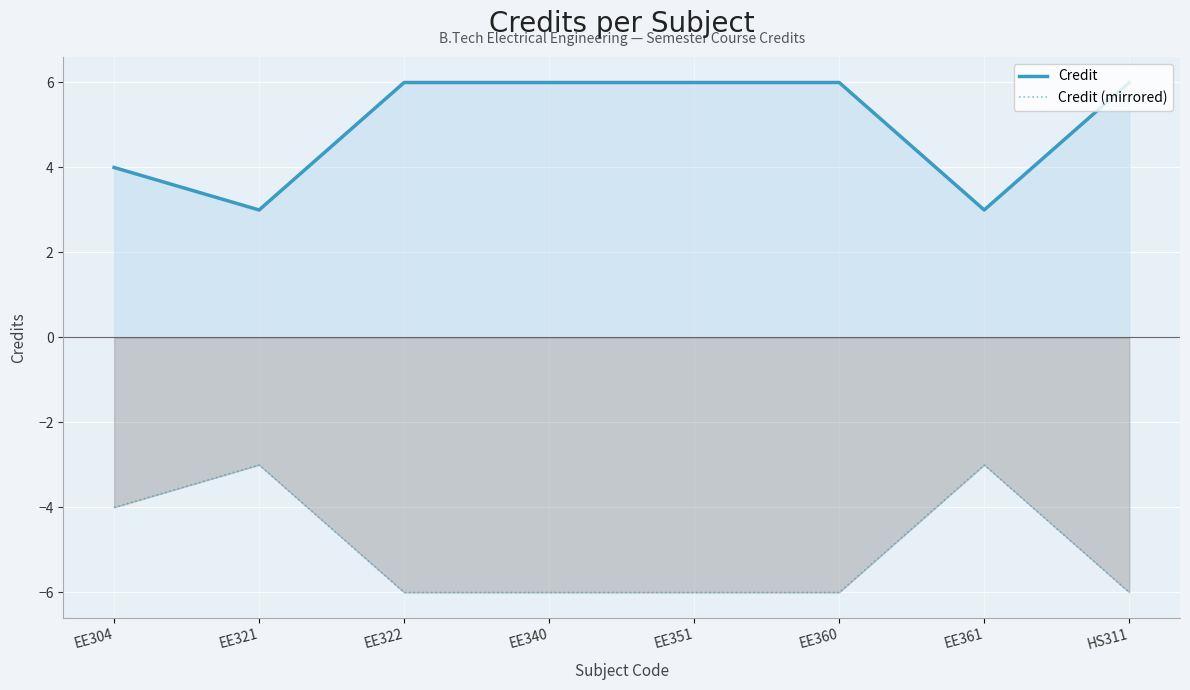

Is the value of Credit at EE322 greater than the value of Credit (mirrored) at EE360?

Yes